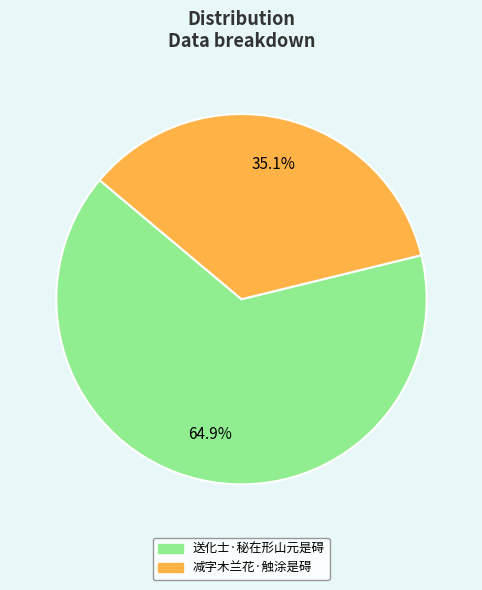

What percentage is the 送化士·秘在形山元是碍 slice, to the nearest percent?

65%